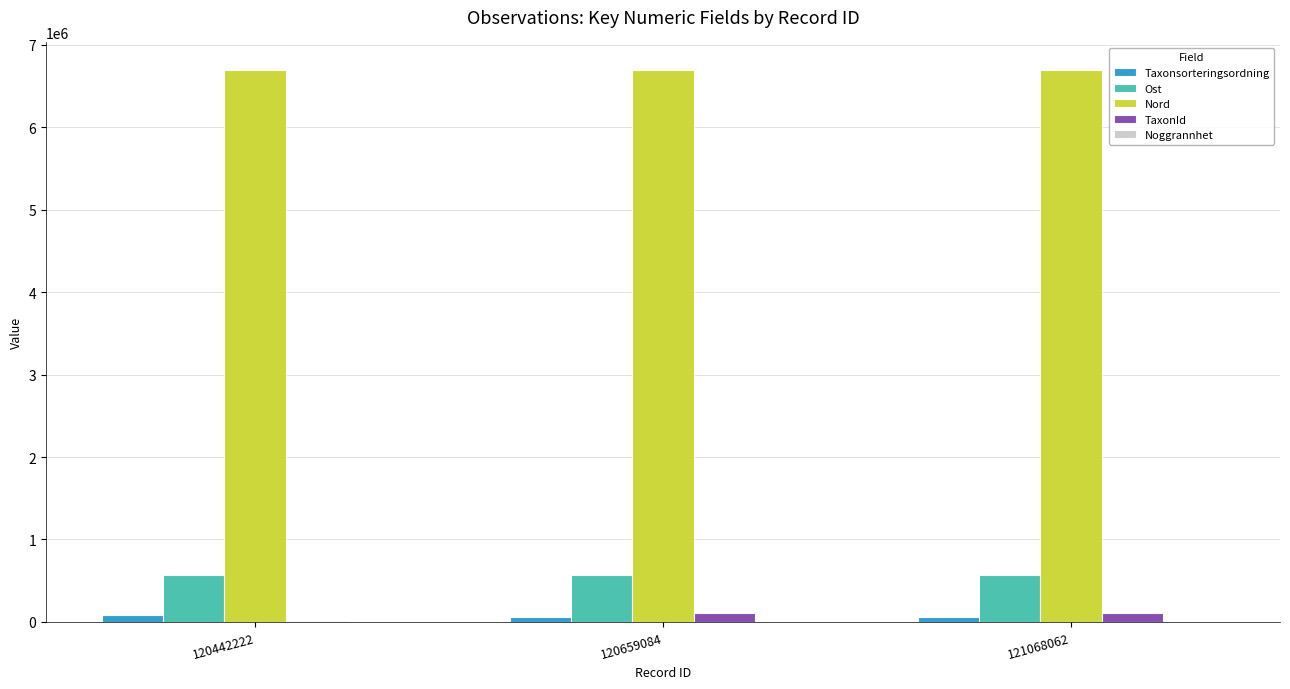

True or false: Ost has a value of 814049 at 120442222.

False